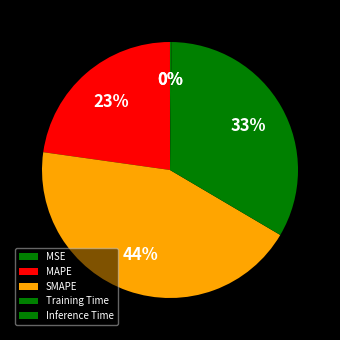

Count the number of slices in the pie.

5